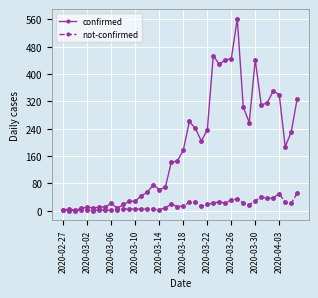

Rank the series by their maximum value, from highest to lowest.

confirmed, not-confirmed